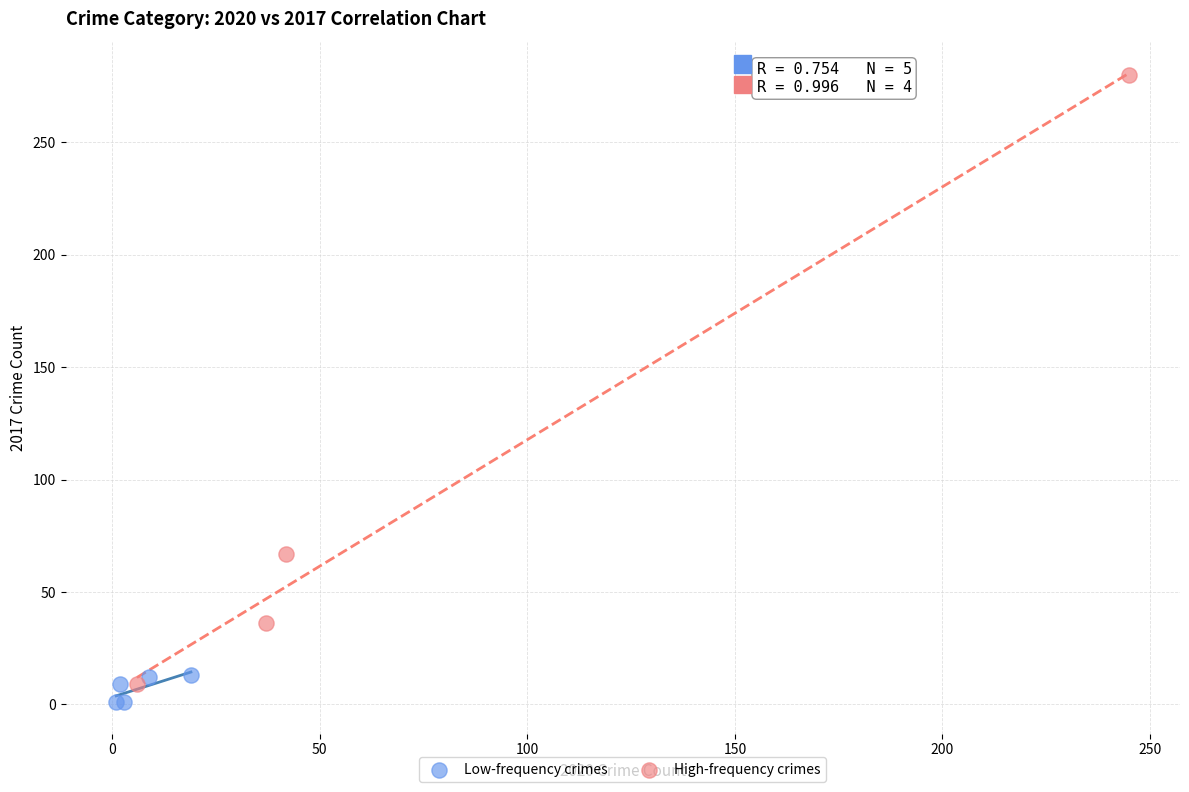

Which series reaches the maximum Y coordinate?

High-frequency crimes